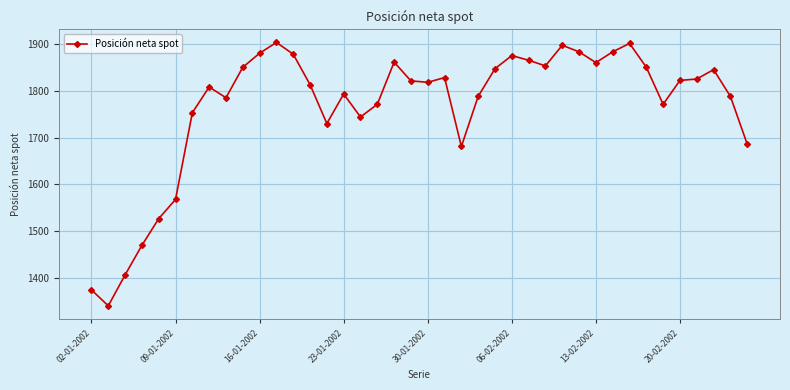

True or false: there are more than 2 points higher than both neighbors.

True